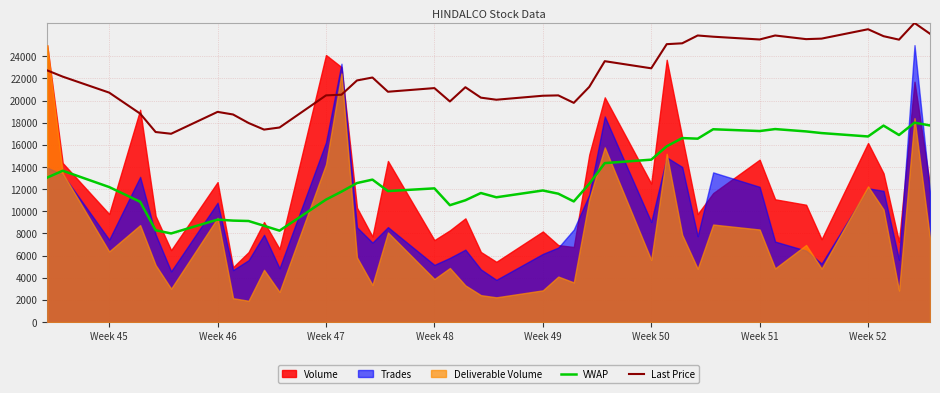

How many interior local peaks does the VWAP series have?

11